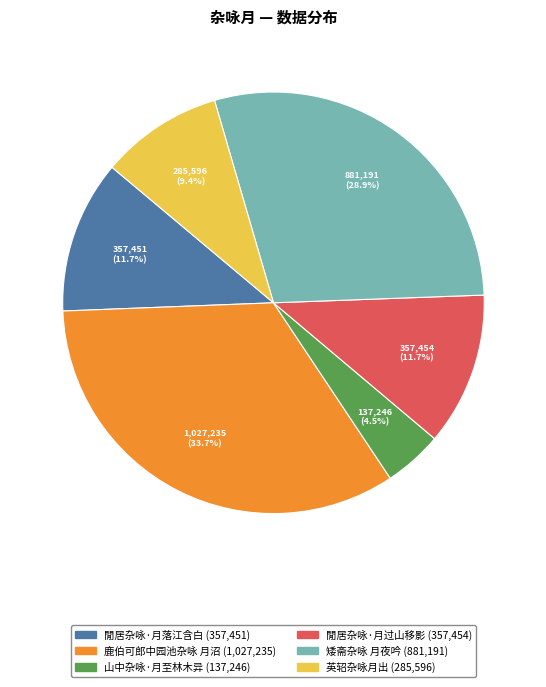

Count the number of slices in the pie.

6